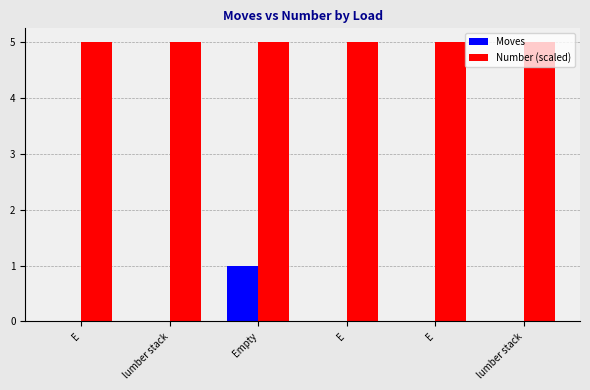

Rank the categories by Moves value from highest to lowest.

Empty, E, lumber stack, E, E, lumber stack